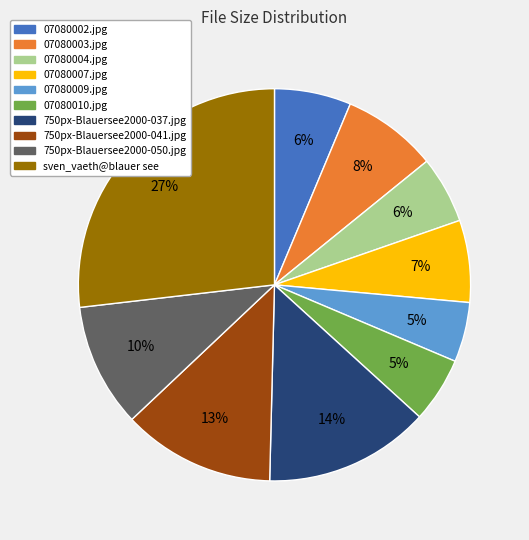

Do 07080009.jpg and 07080007.jpg together represent more than half of the pie?

No